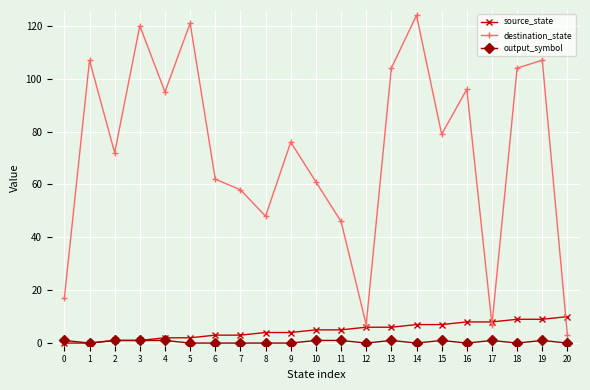

At 13, list the series in order from smallest to largest.

output_symbol, source_state, destination_state